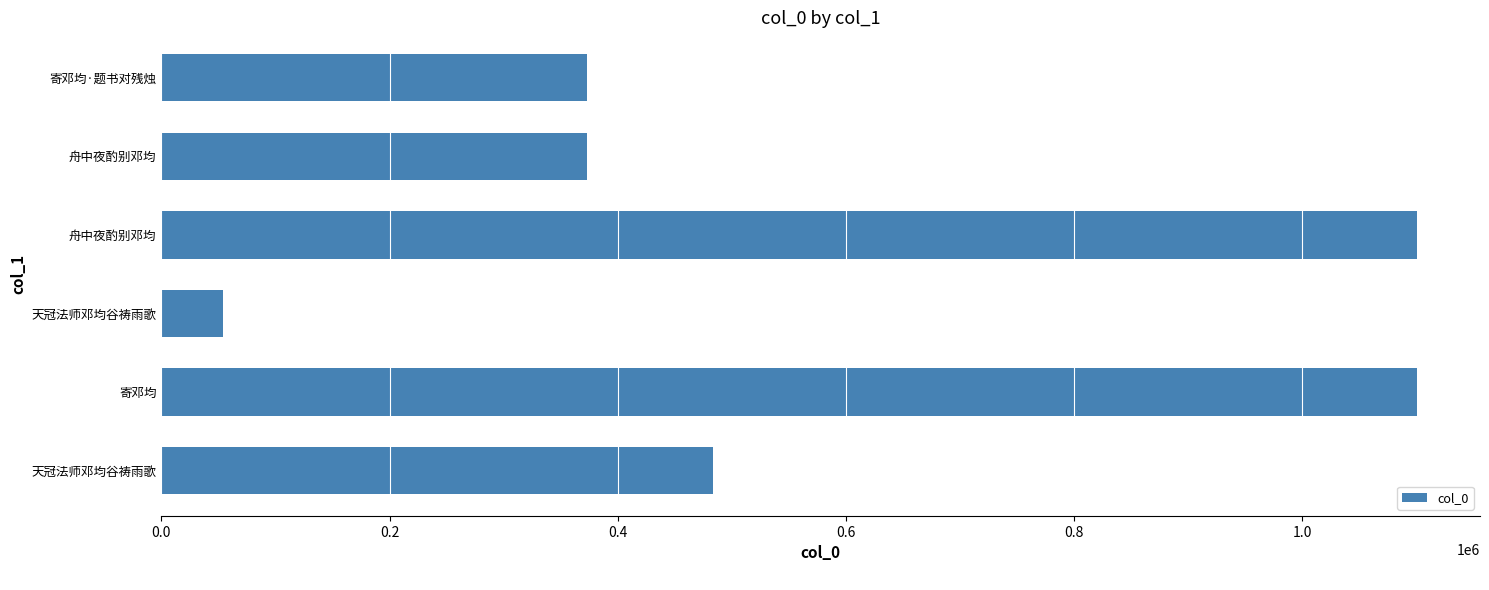

How many bars are there in total?

6